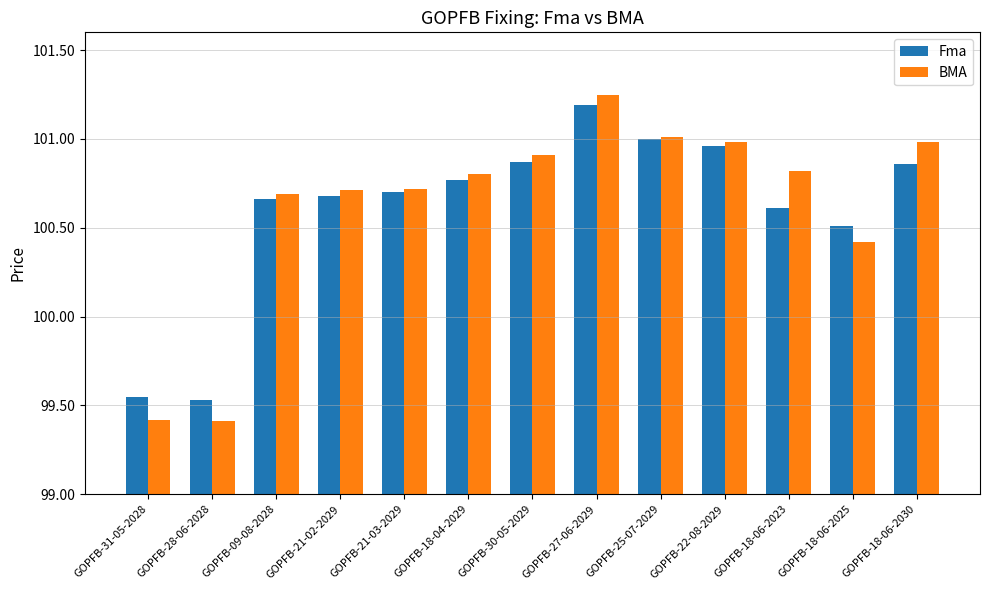

What is the average value of the Fma series?

100.6